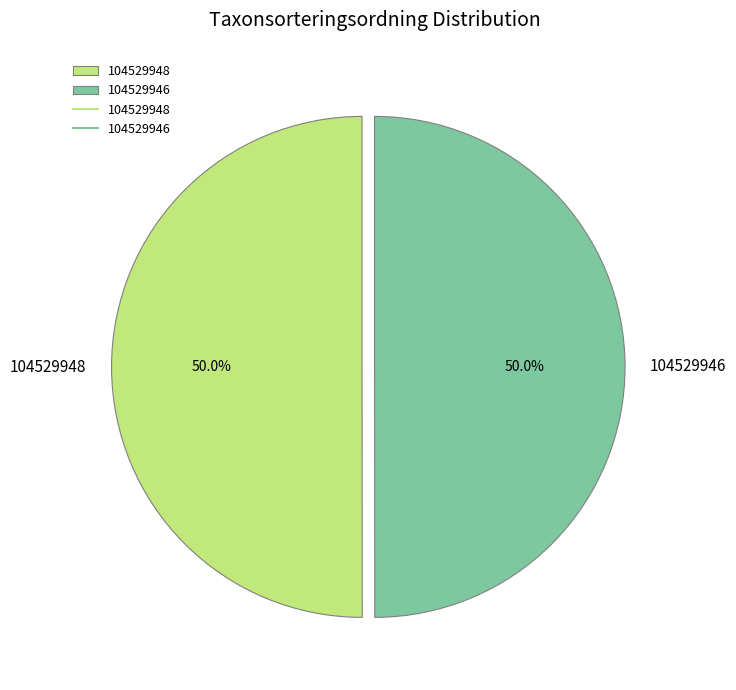

The 104529946 slice represents 50% of the pie. True or false?

True